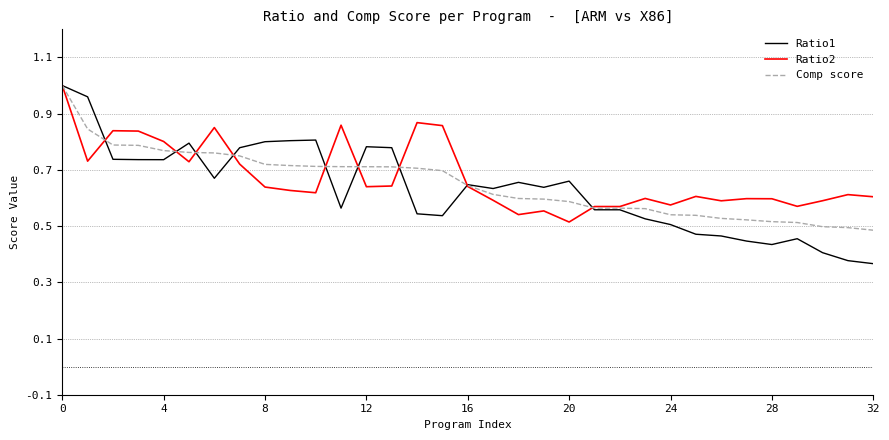

Which series has the widest spread of values?

Ratio1